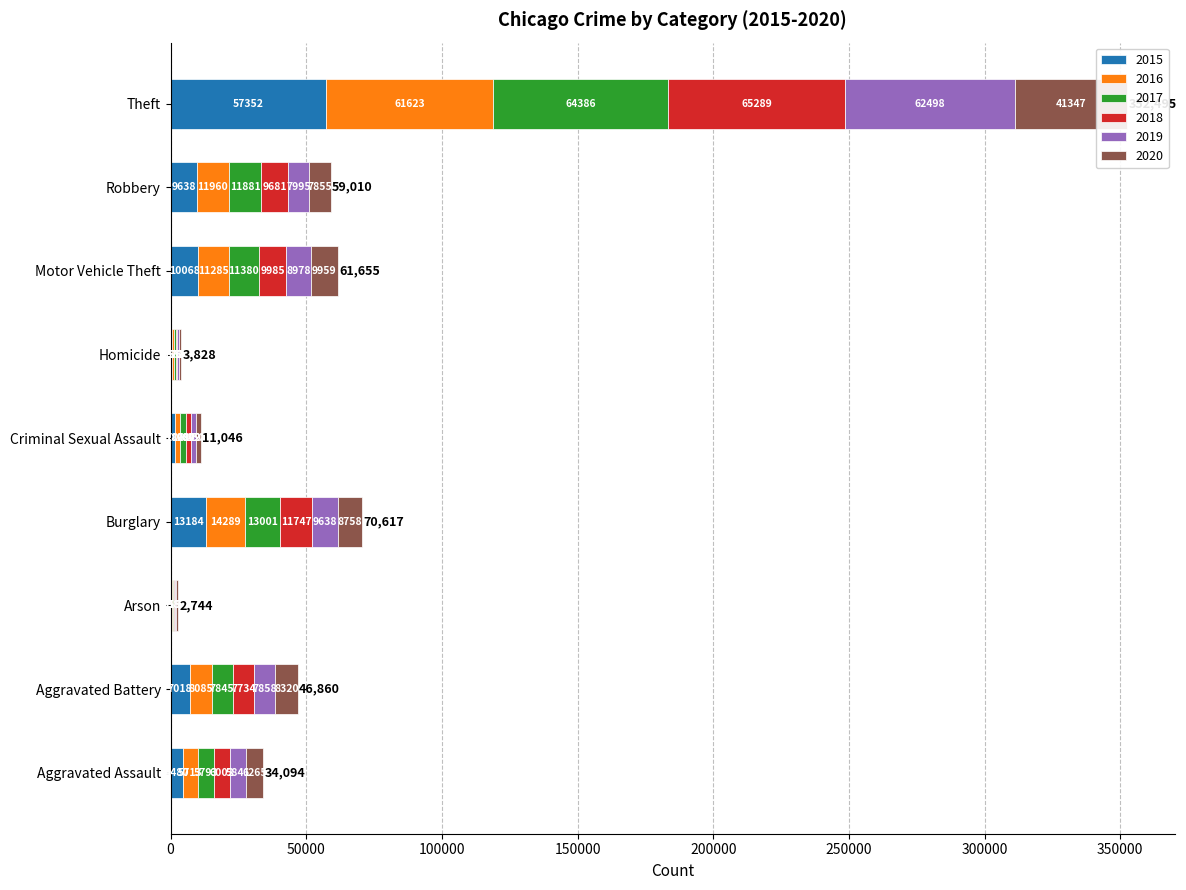

Are the bars horizontal?

Yes